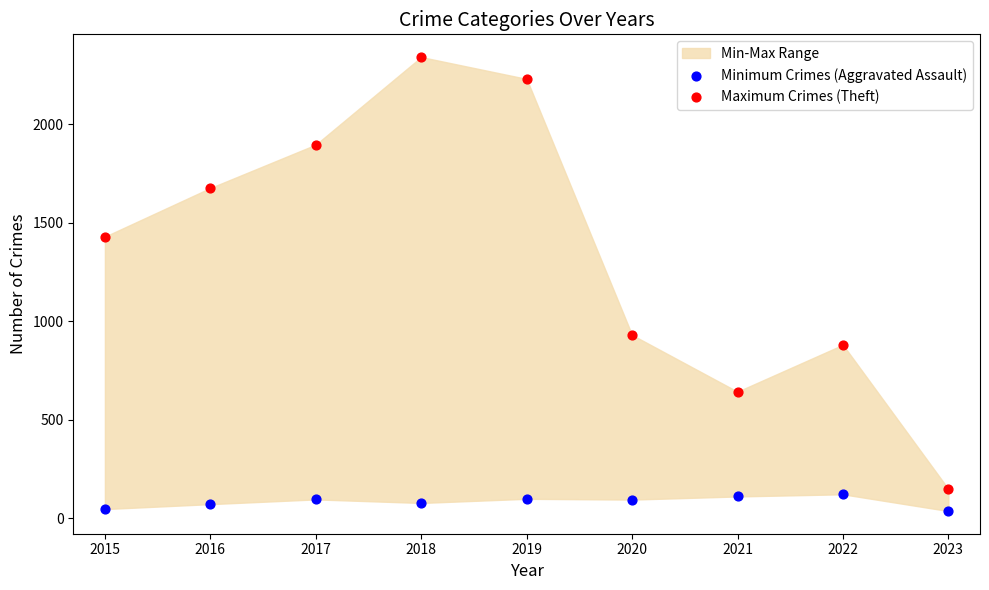

In the Maximum Crimes (Theft) series, what Y value is closest to 1244?

1429